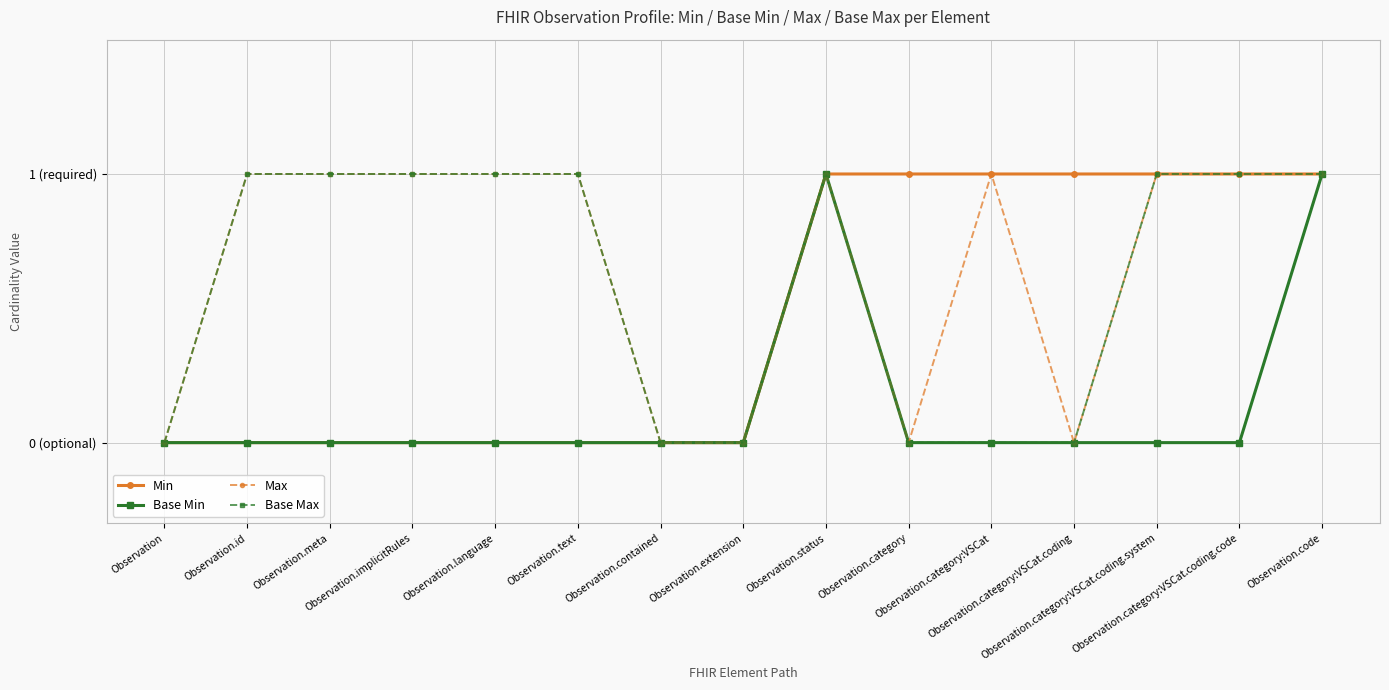

What are all the series names shown in the legend?

Min, Base Min, Max, Base Max